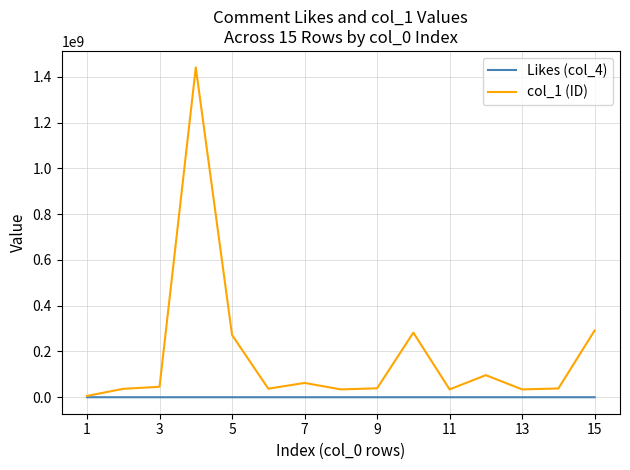

Which series has the largest range (max minus min)?

col_1 (ID)